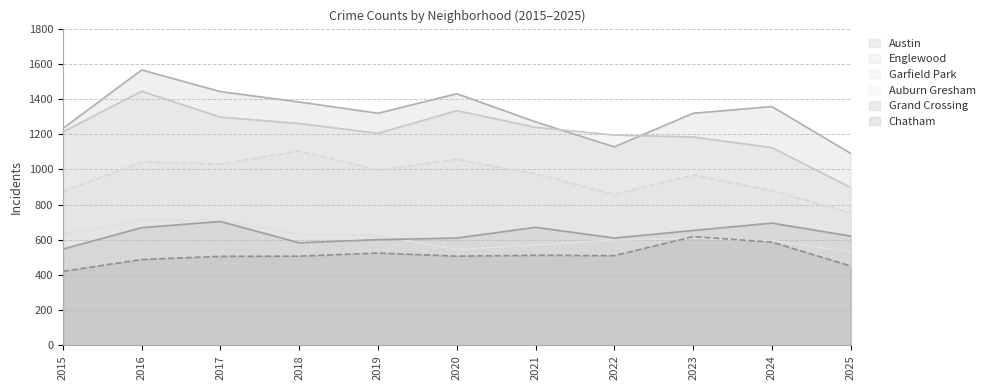

How many lines are shown in the chart?

6